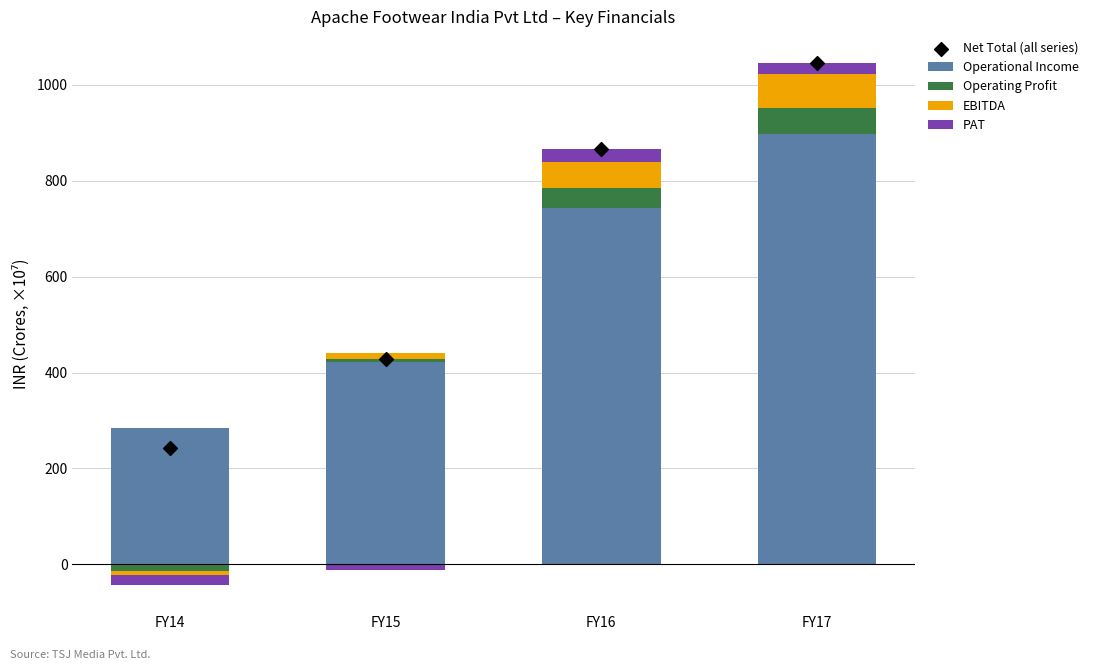

At how many categories does at least one series exceed 356?

3